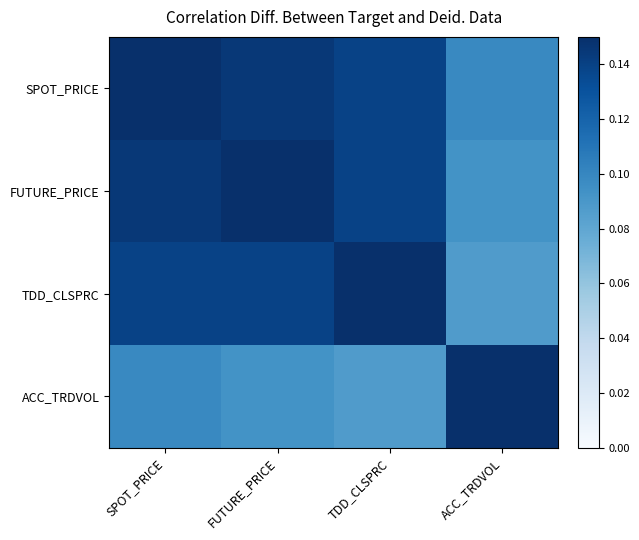

List the series in order of their peak value, highest first.

FUTURE_PRICE, TDD_CLSPRC, SPOT_PRICE, ACC_TRDVOL